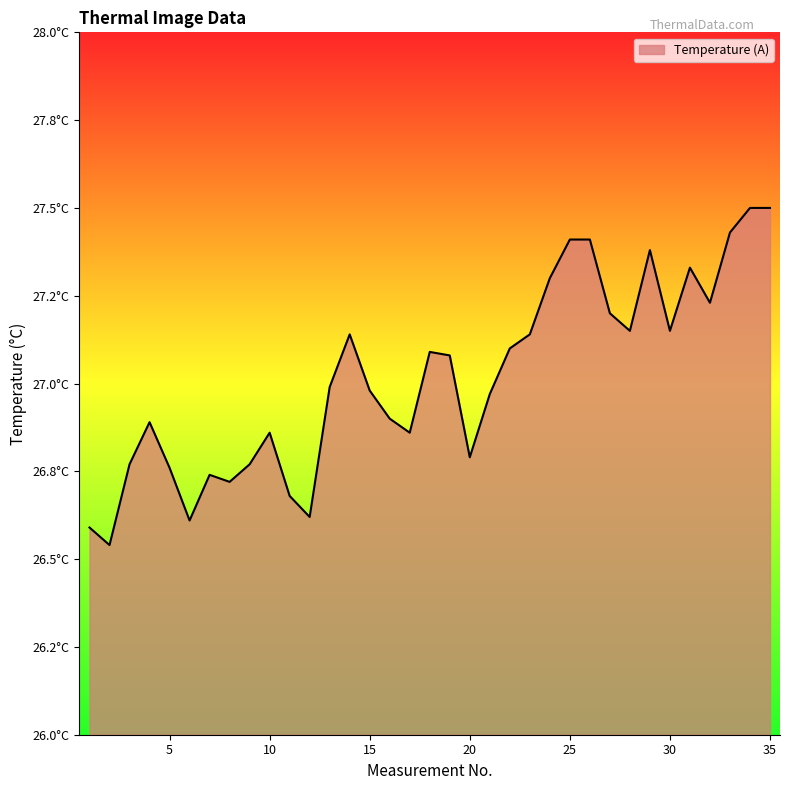

At which label is the value closest to 27?

13